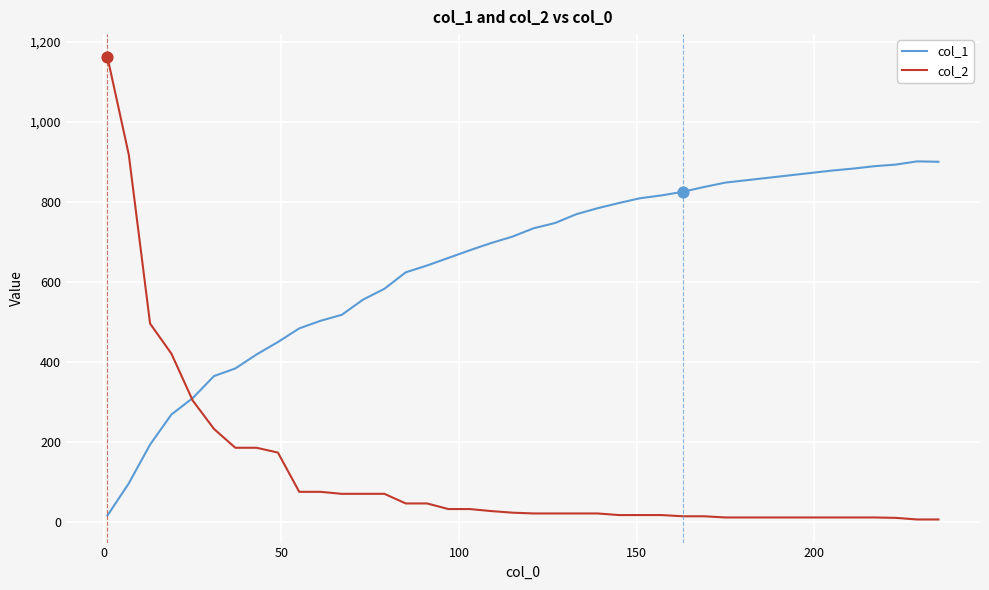

At how many categories does at least one series exceed 19?

40